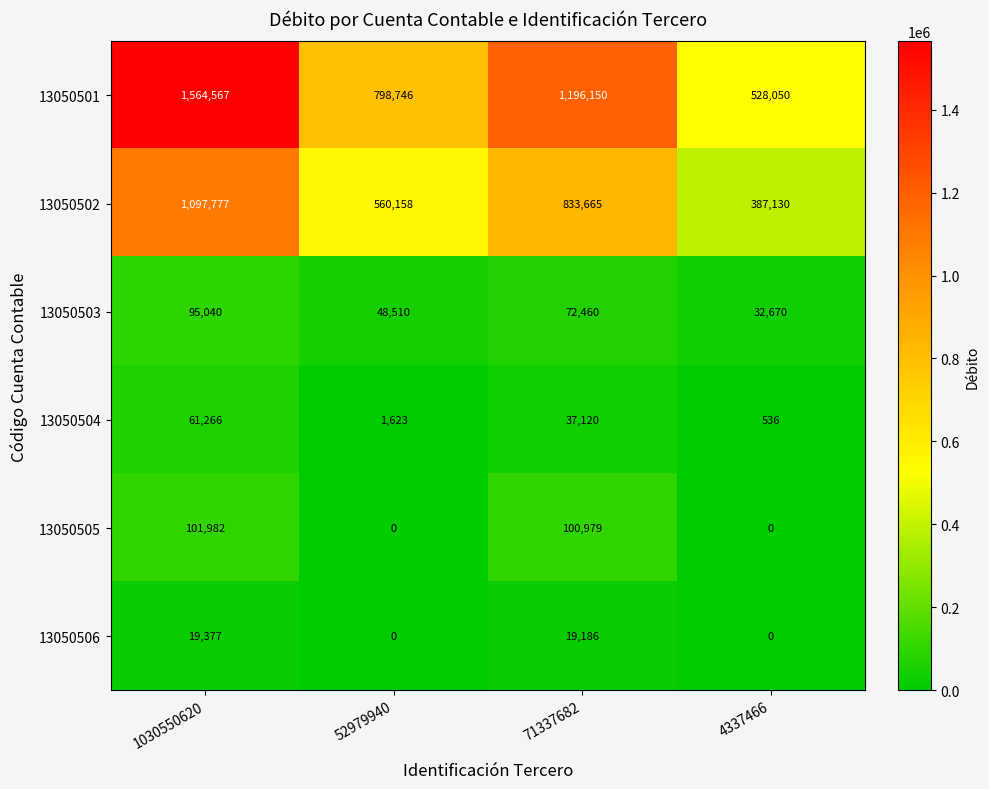

Count the number of categories in the chart.

4